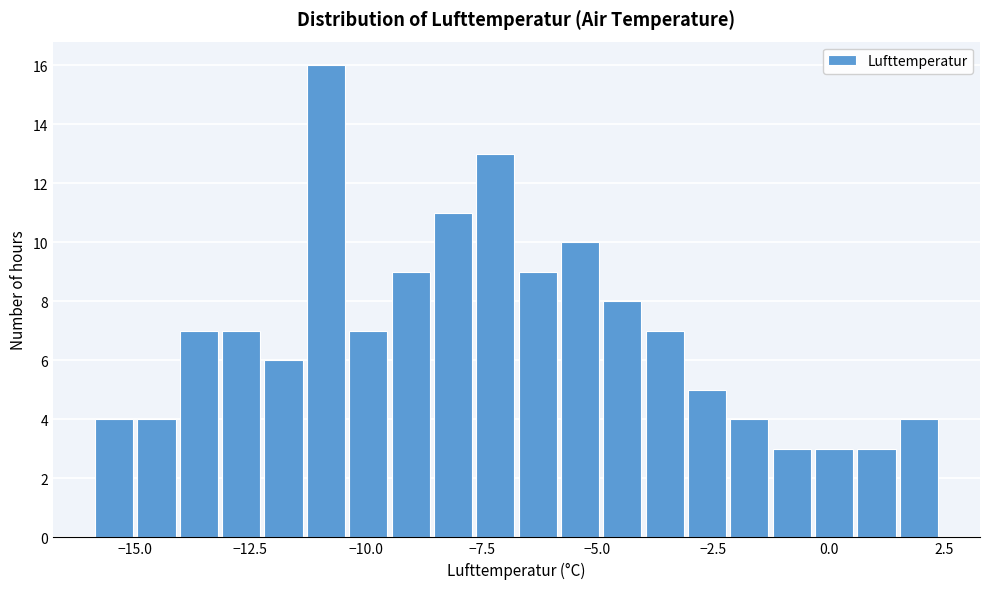

Around what value on the x-axis is the tallest bar? Give the approximate position of its centre, as read against the axis.

-11.0